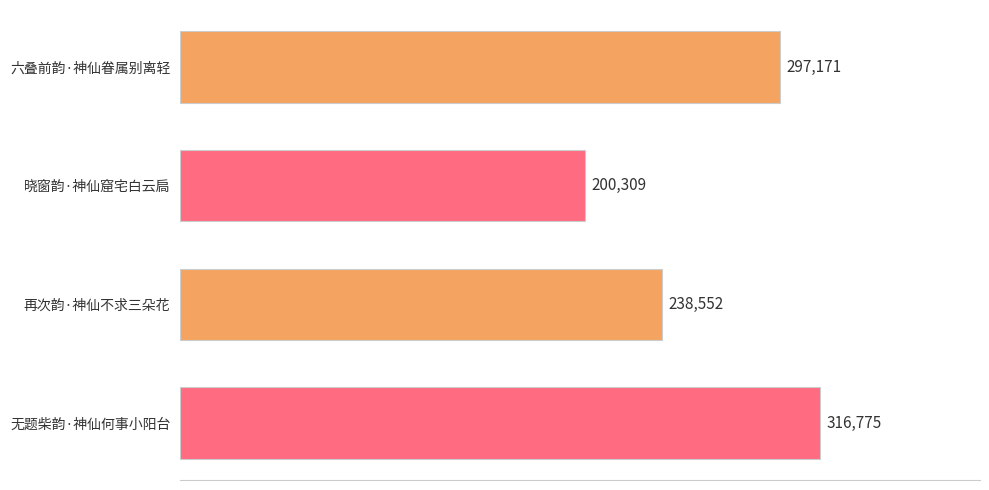

Reading top to bottom, transcribe all the data shown in this chart.

六叠前韵·神仙眷属别离轻=297171	晓窗韵·神仙窟宅白云扃=200309	再次韵·神仙不求三朵花=238552	无题柴韵·神仙何事小阳台=316775